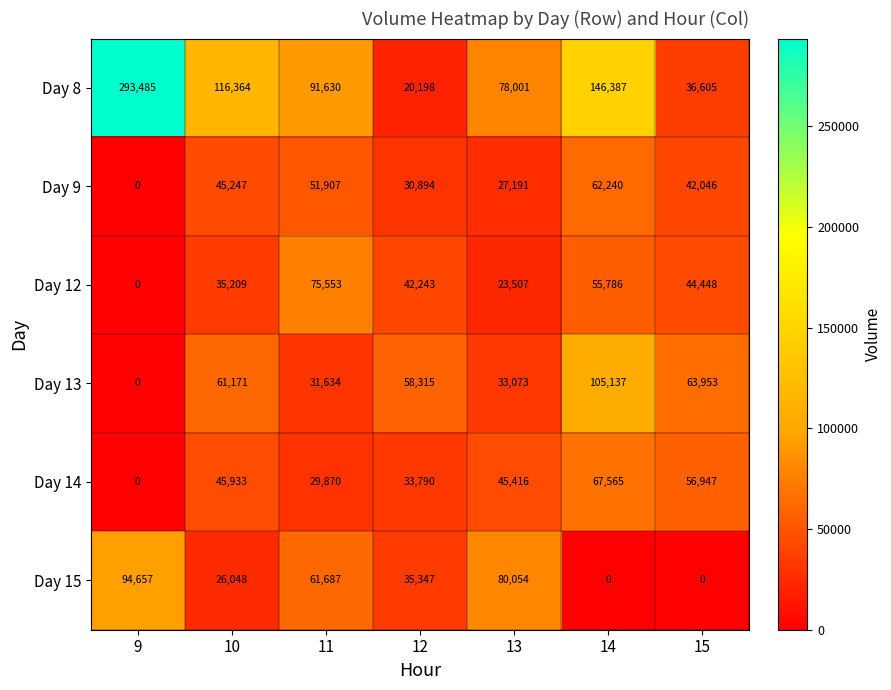

How many values in the Day 12 series are below 42243?

3